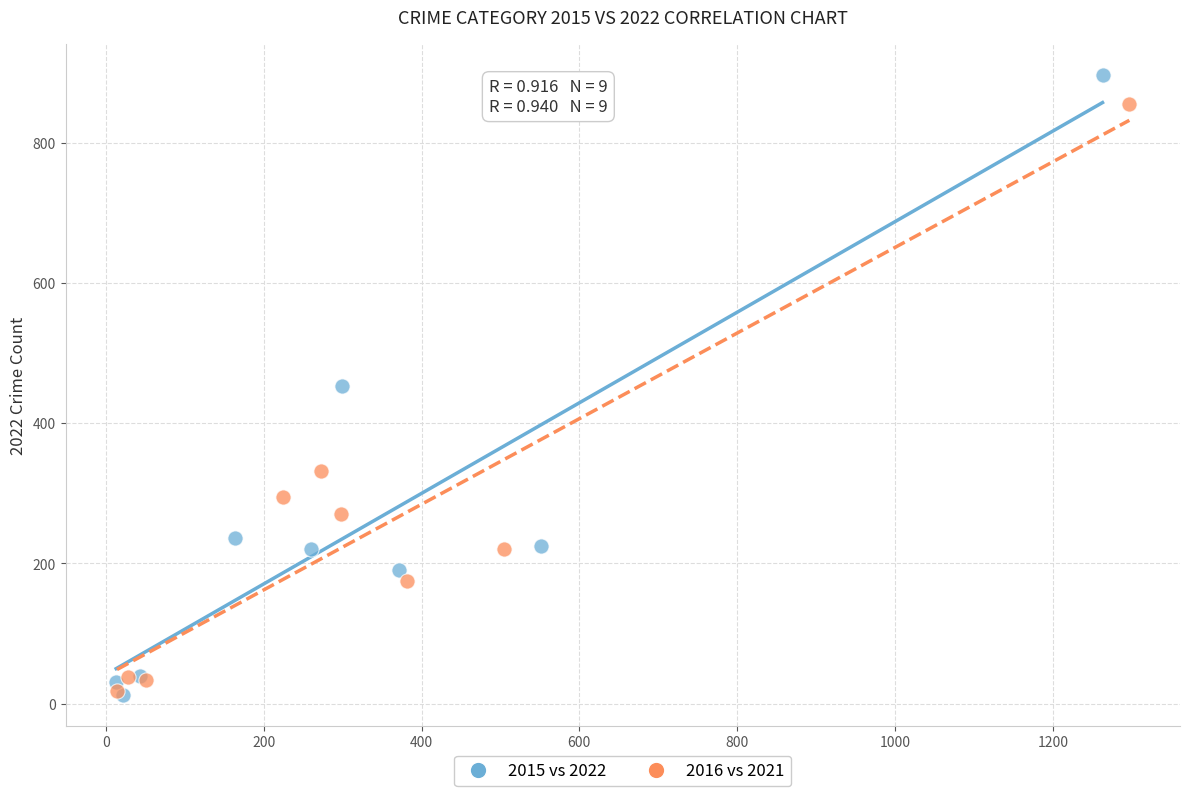

Which series has the largest Y range (max minus min)?

2015 vs 2022